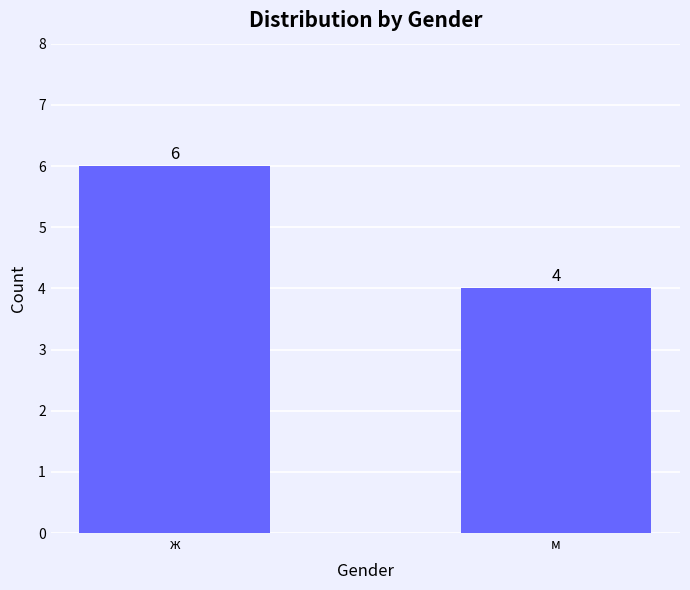

What is the value of the 2nd bar from the left?

4